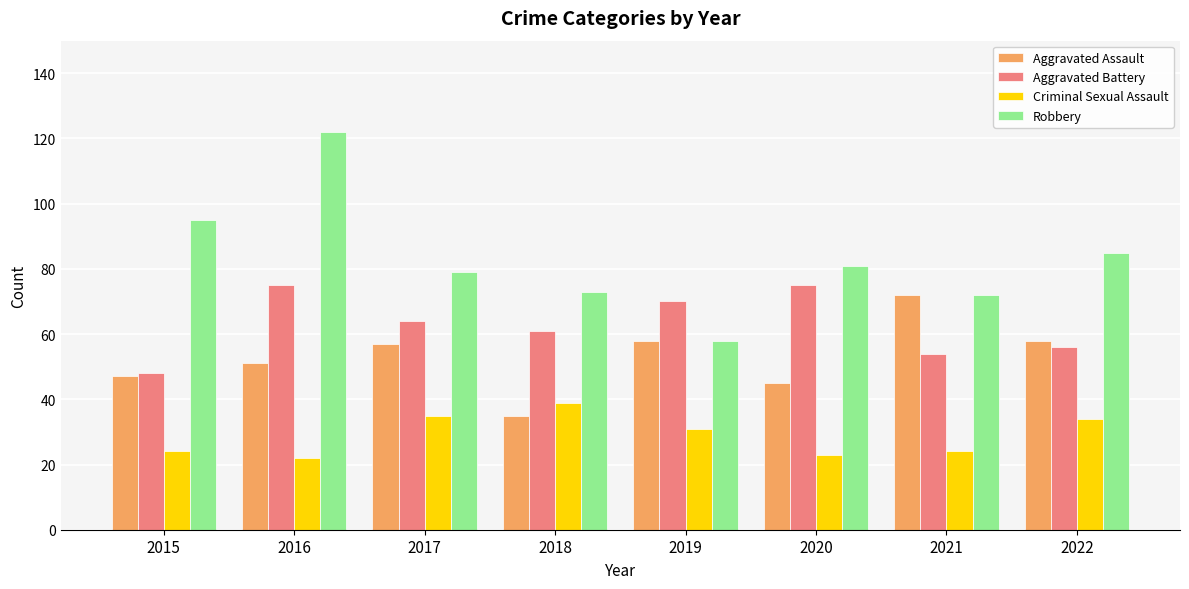

What is the highest value of the Aggravated Battery series?

75